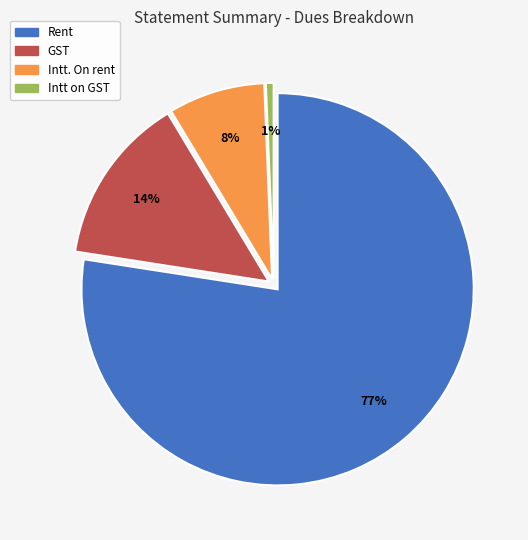

Which category has the biggest portion of the pie?

Rent